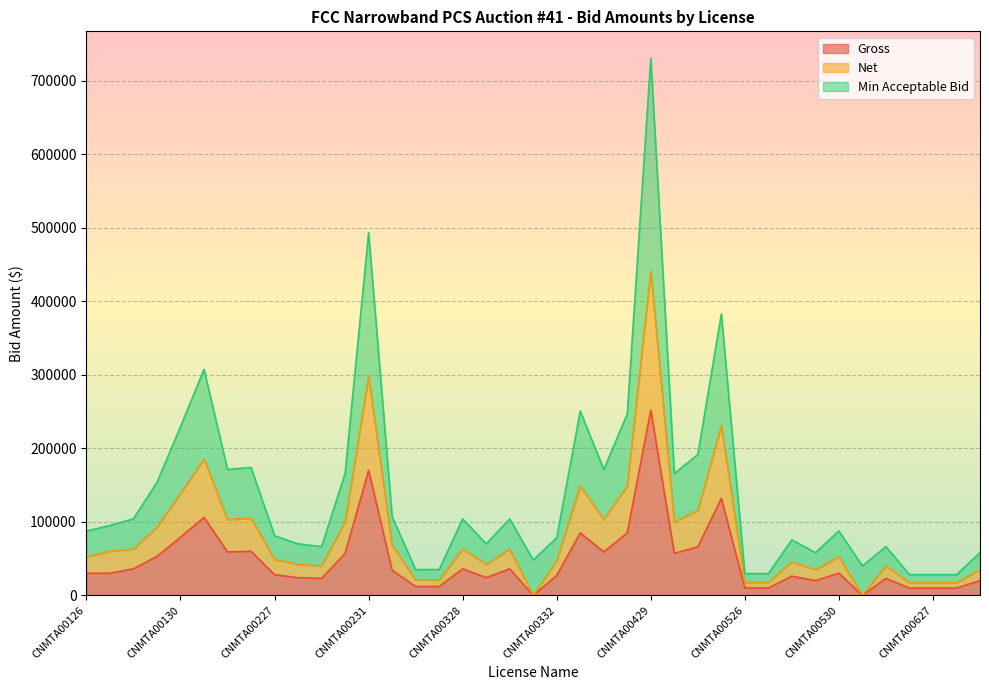

Is the value of Net at CNMTA00629 greater than the value of Gross at CNMTA00130?

No